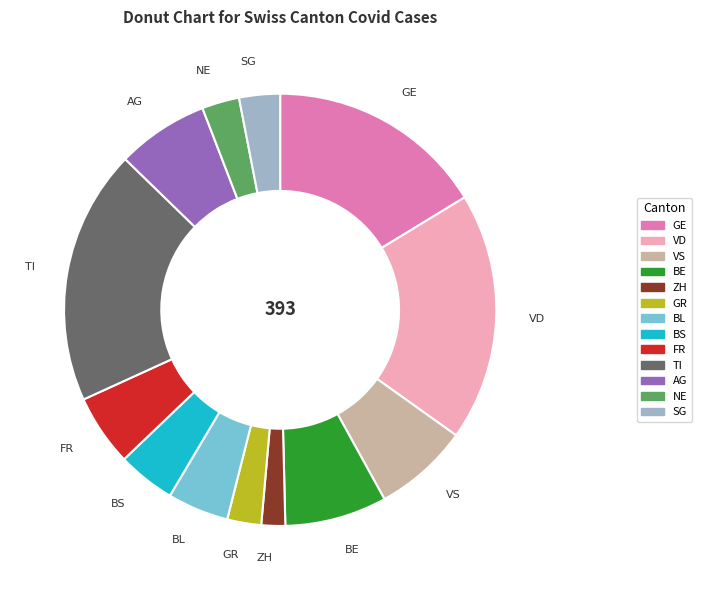

Is the sum of TI and VS greater than half?

No